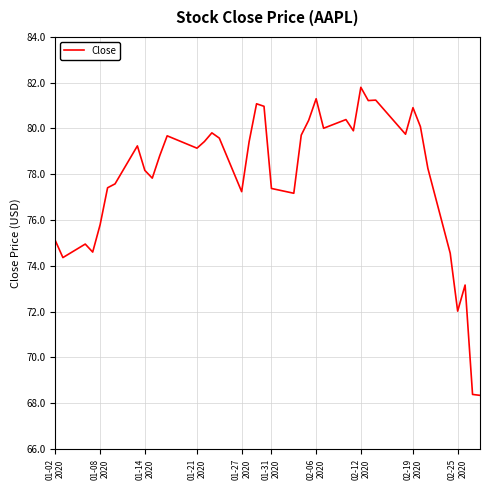

What is the difference between the maximum and minimum values?

13.5